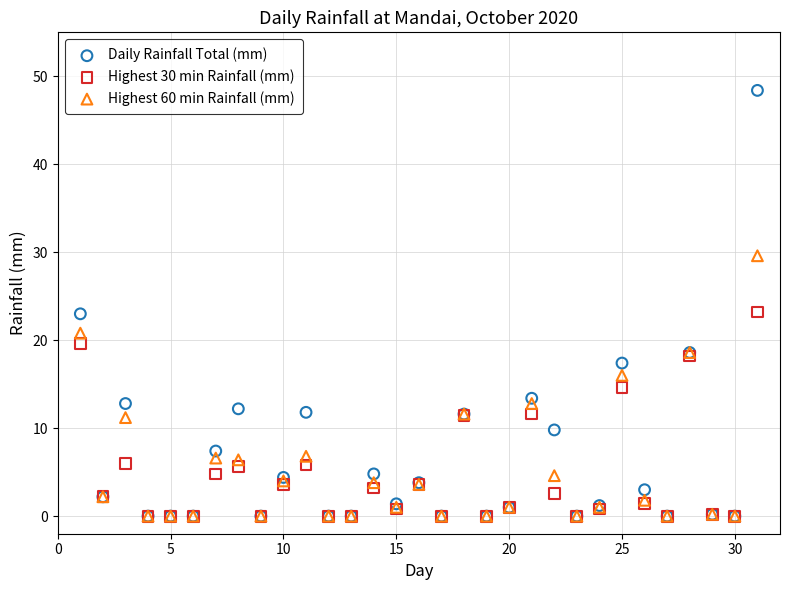

Which series has the widest spread of Y values?

Daily Rainfall Total (mm)